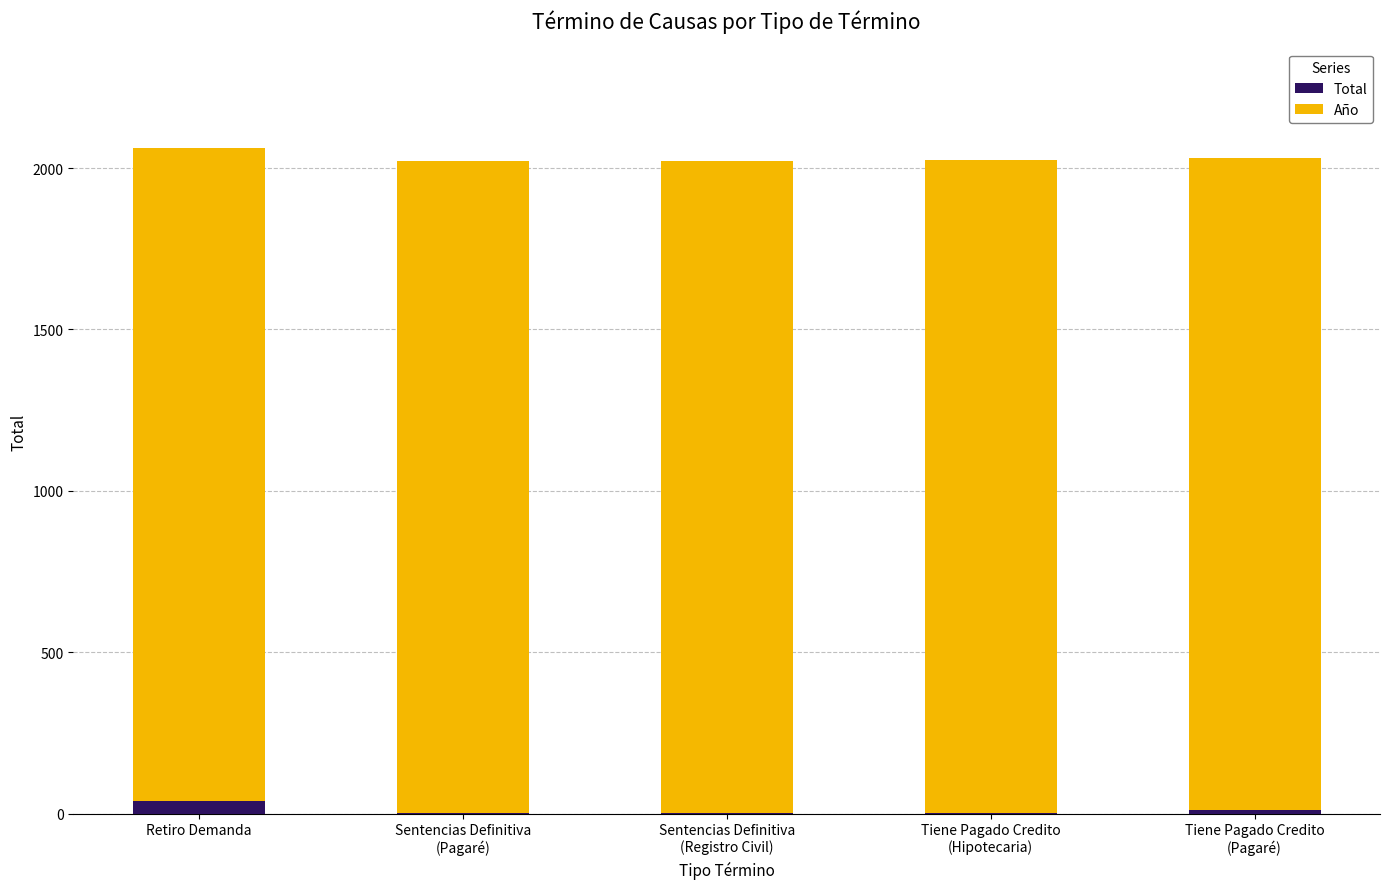

Where is Total nearest to the value 20?

Tiene Pagado Credito
(Pagaré)